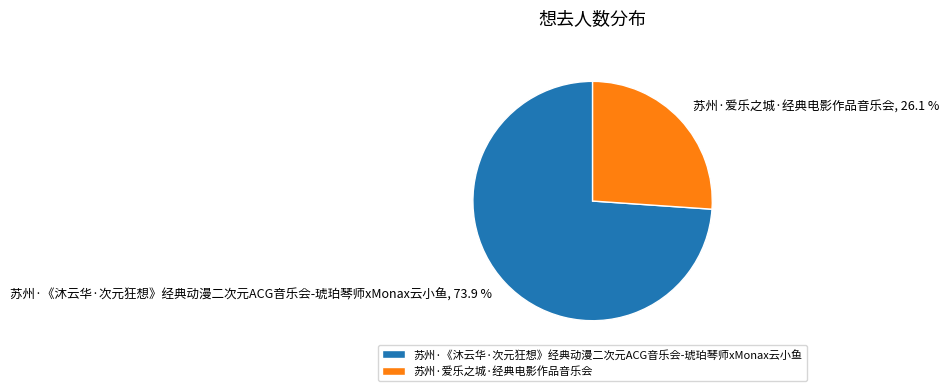

To the nearest percent, what is the difference between the 苏州·《沐云华·次元狂想》经典动漫二次元ACG音乐会-琥珀琴师xMonax云小鱼 and 苏州·爱乐之城·经典电影作品音乐会 slice percentages?

48%